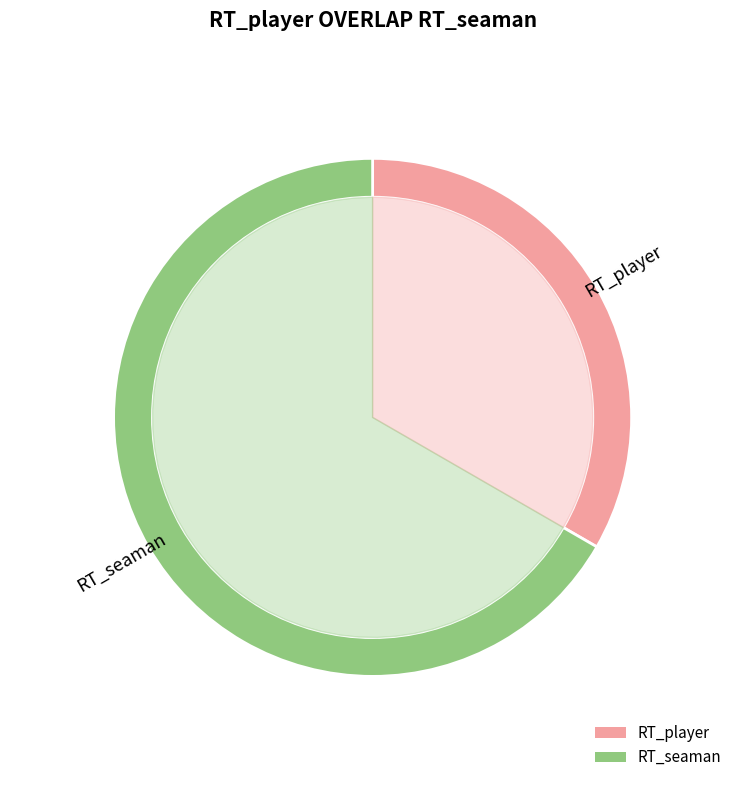

Is it true that RT_seaman is 67% of the pie?

True